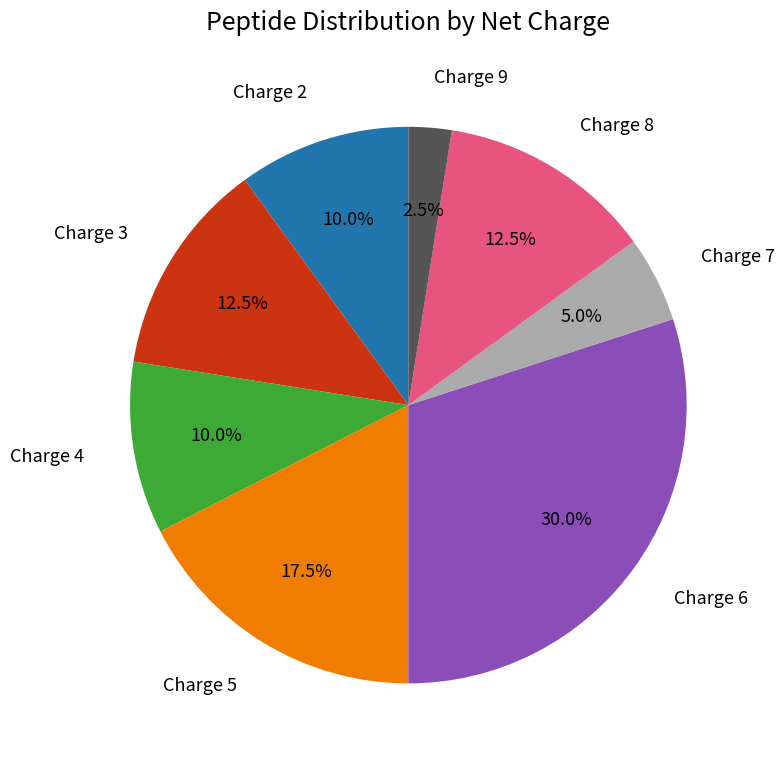

What percentage do Charge 4 and Charge 9 together represent?

12.5%